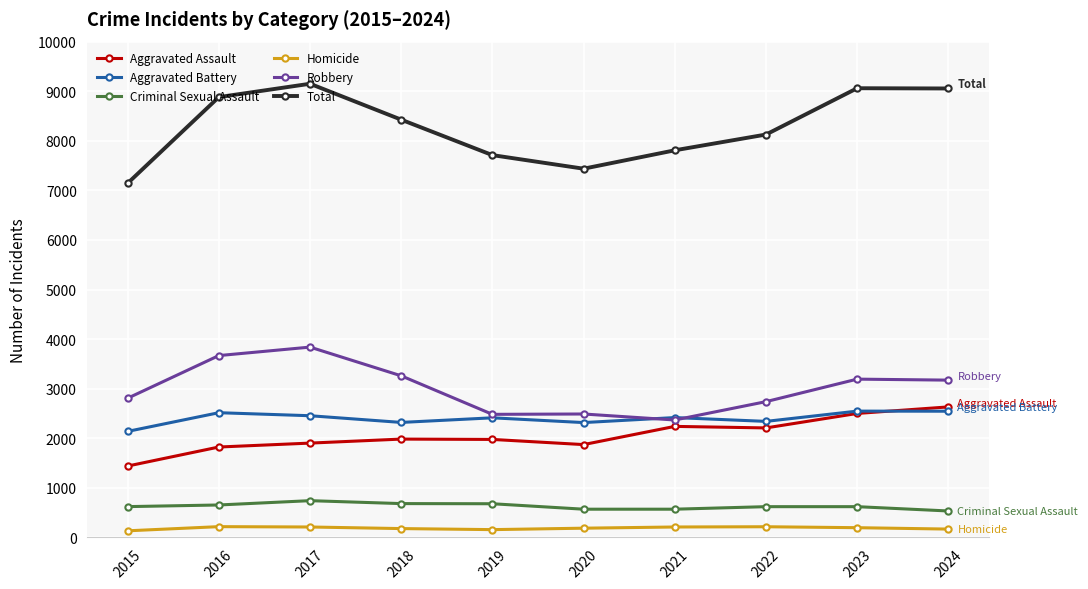

What is the average value of the Robbery series?

3002